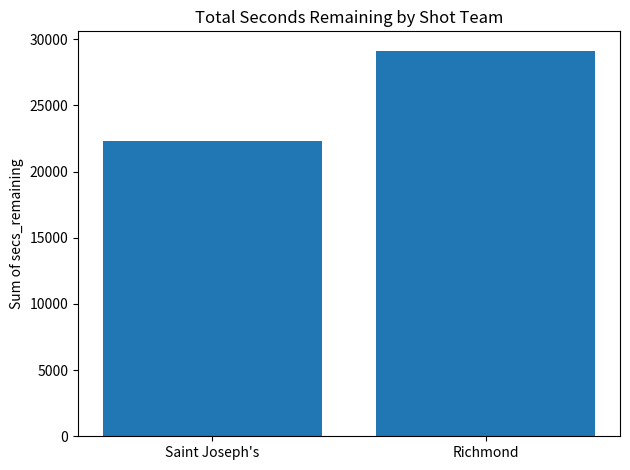

Between Richmond and Saint Joseph's, which is larger?

Richmond